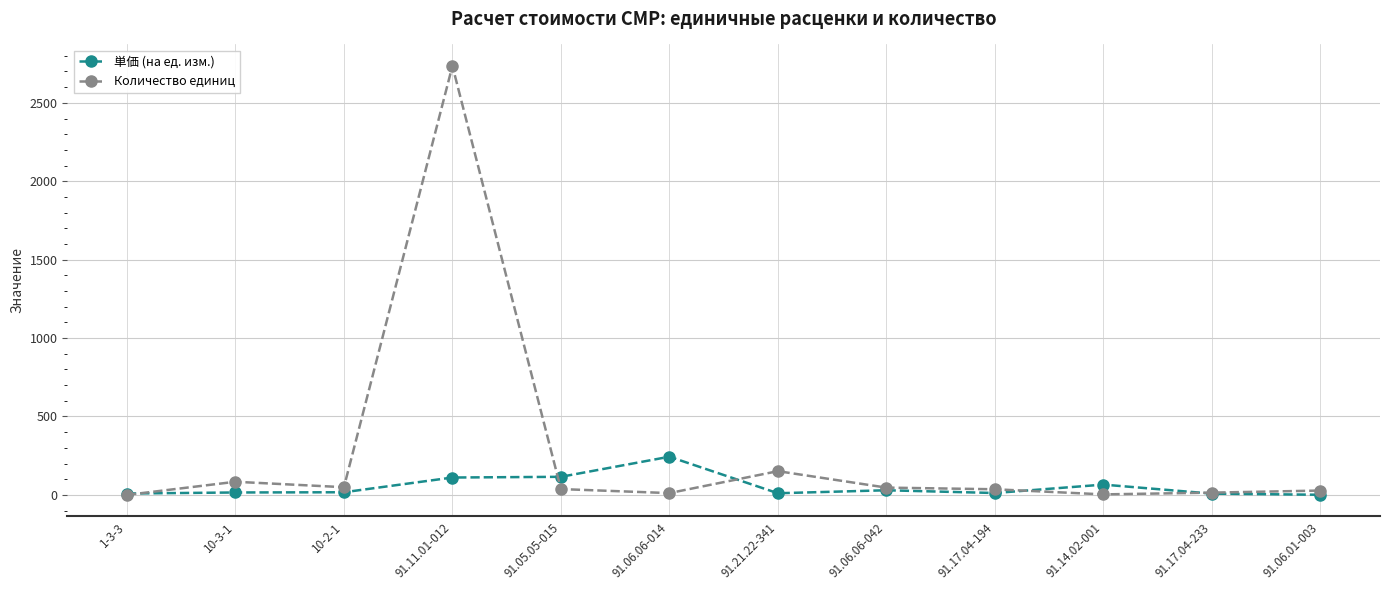

At which category is the sum across all series the highest?

91.11.01-012